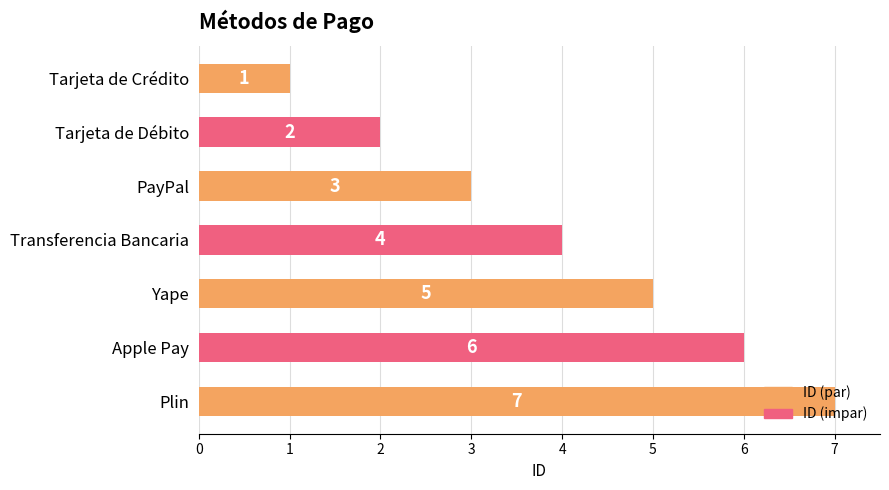

Reading left to right, what are all the values shown in this chart?

0=1	1=2	2=3	3=4	4=5	5=6	6=7